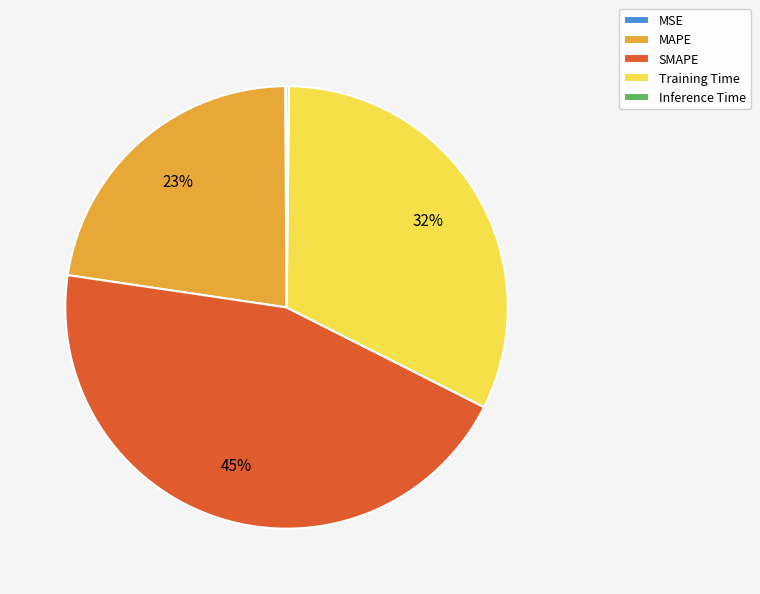

Which category has the biggest portion of the pie?

SMAPE